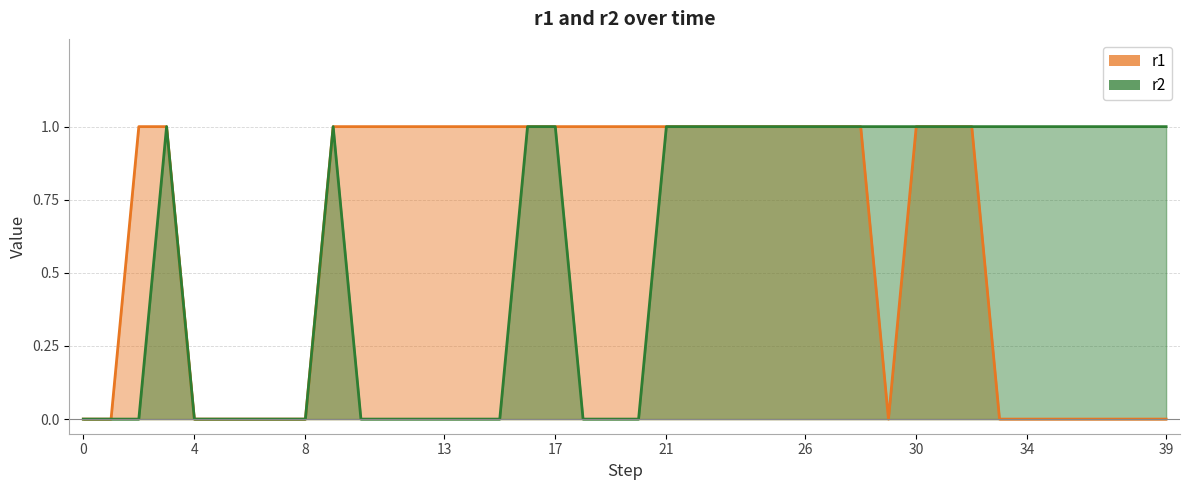

True or false: r1 and r2 cross at least once.

False